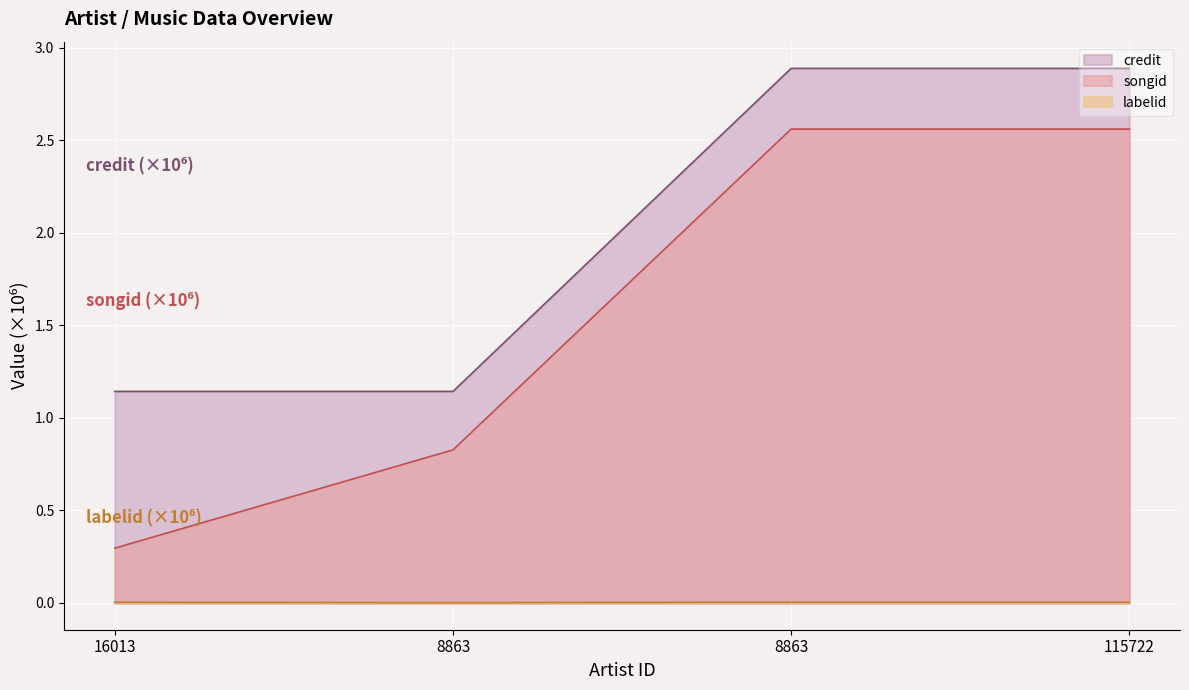

The songid series shows 2.6 at 115722. True or false?

True